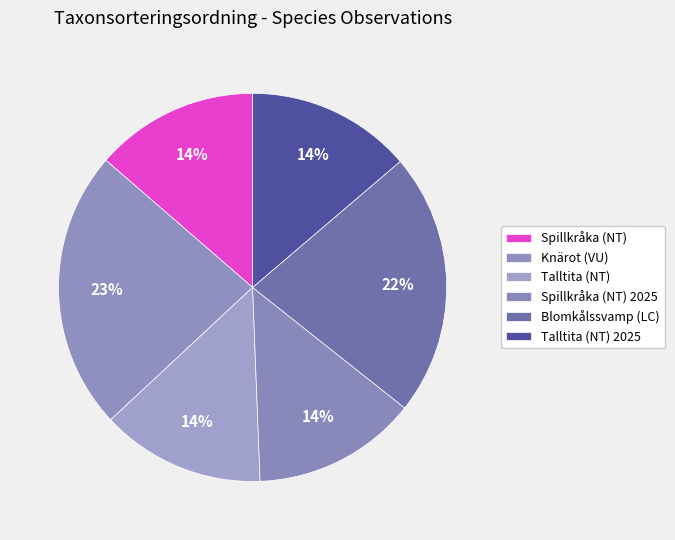

How many segments does this pie chart have?

6